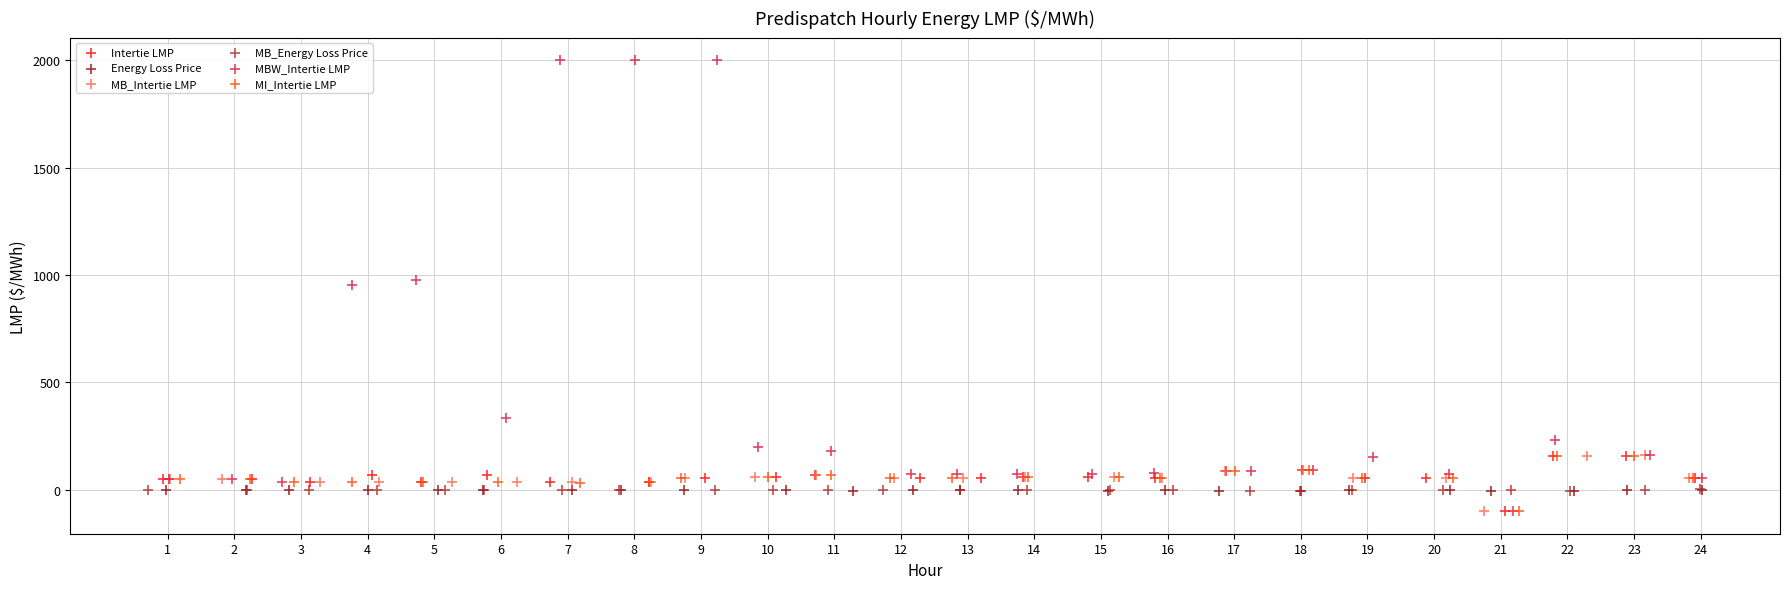

Which series has the widest spread of Y values?

MBW_Intertie LMP